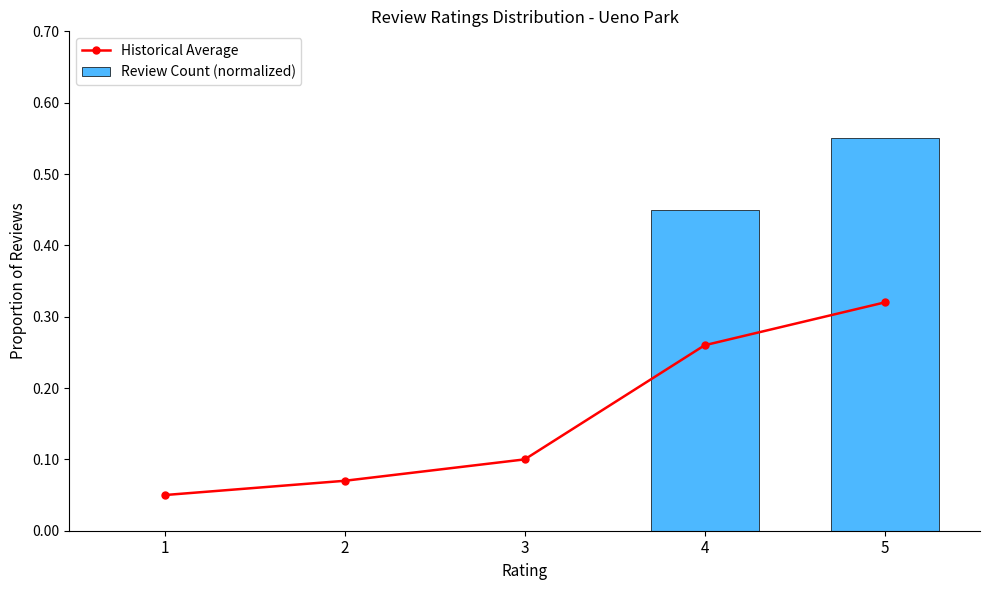

Is the value of Historical Average at 2 greater than the value of Review Count (normalized) at 2?

Yes